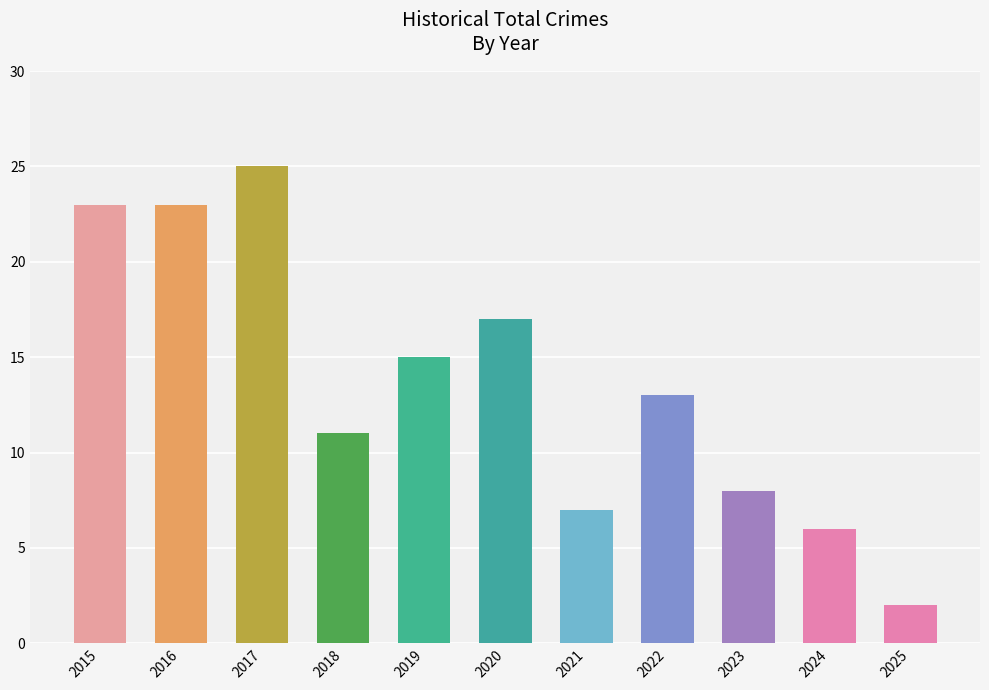

Reading left to right, transcribe all the data shown in this chart.

2015=23	2016=23	2017=25	2018=11	2019=15	2020=17	2021=7	2022=13	2023=8	2024=6	2025=2